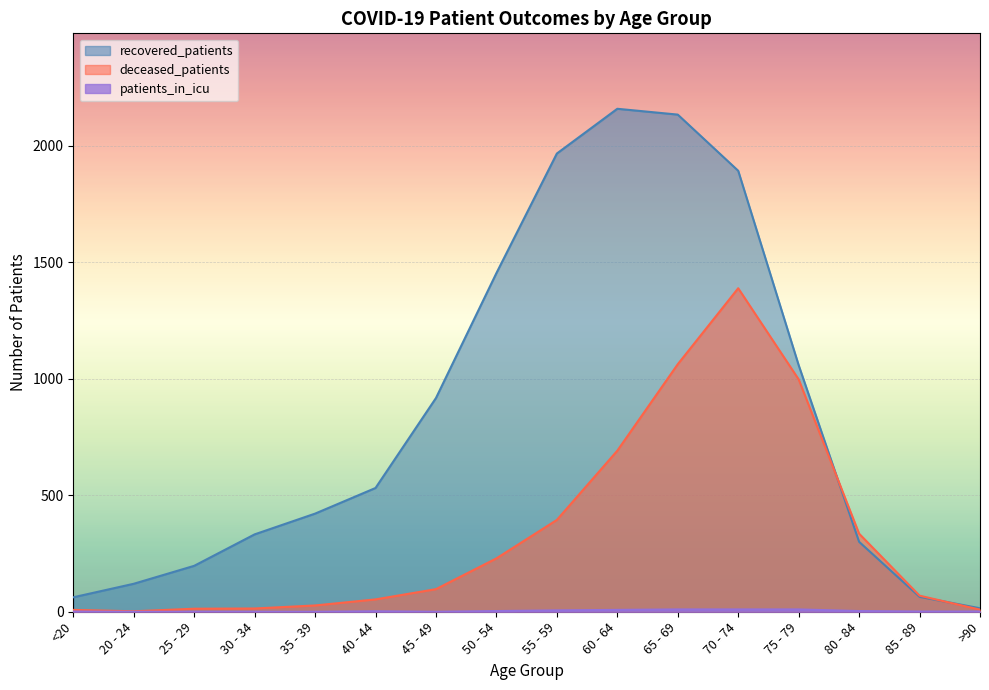

Rank the series by their average value, from lowest to highest.

patients_in_icu, deceased_patients, recovered_patients